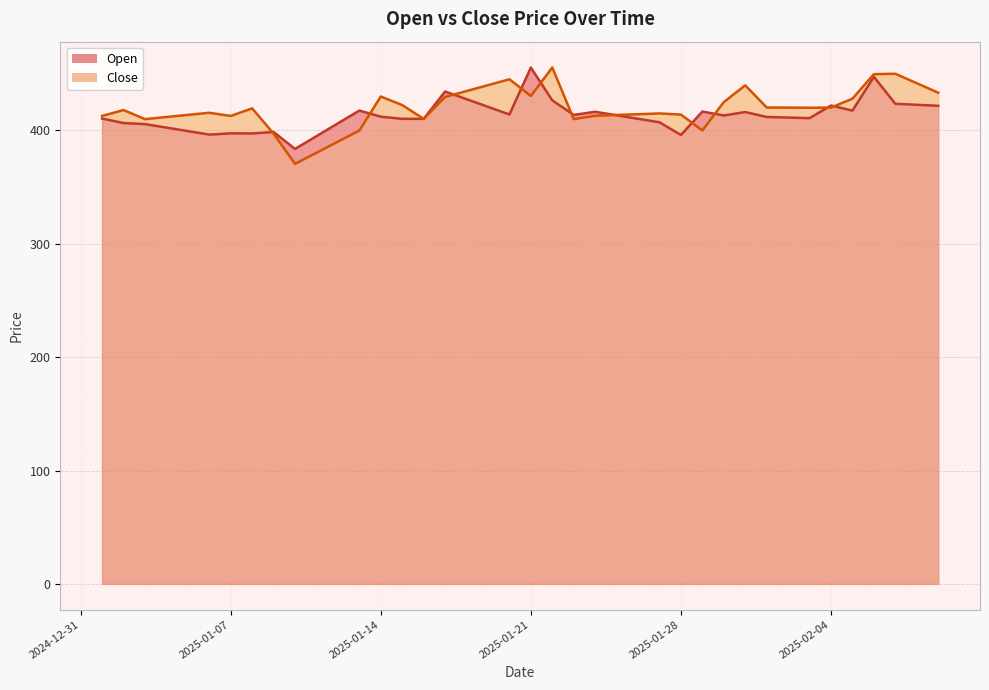

At how many categories does at least one series exceed 388?

39